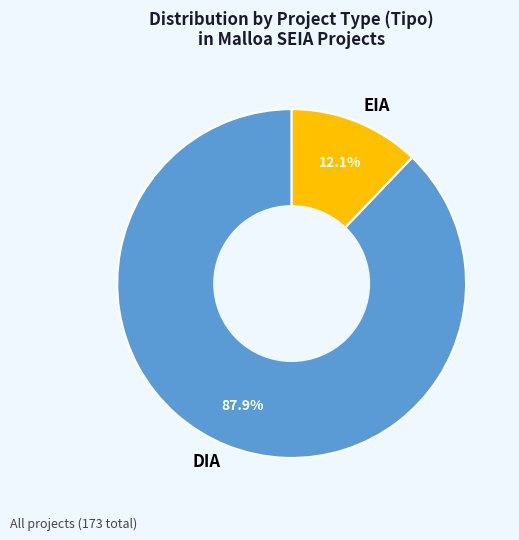

Which category has the biggest portion of the pie?

DIA